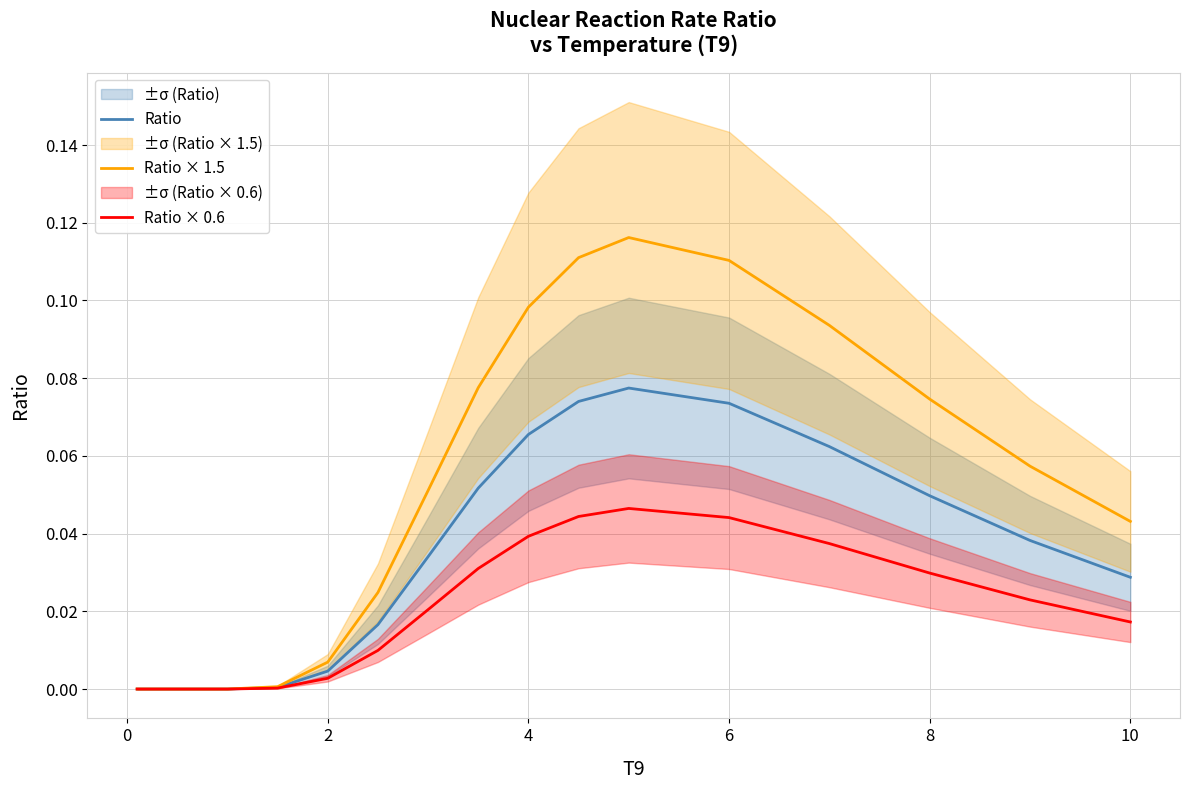

Rank the series by their average value, from highest to lowest.

Ratio × 1.5, Ratio, Ratio × 0.6